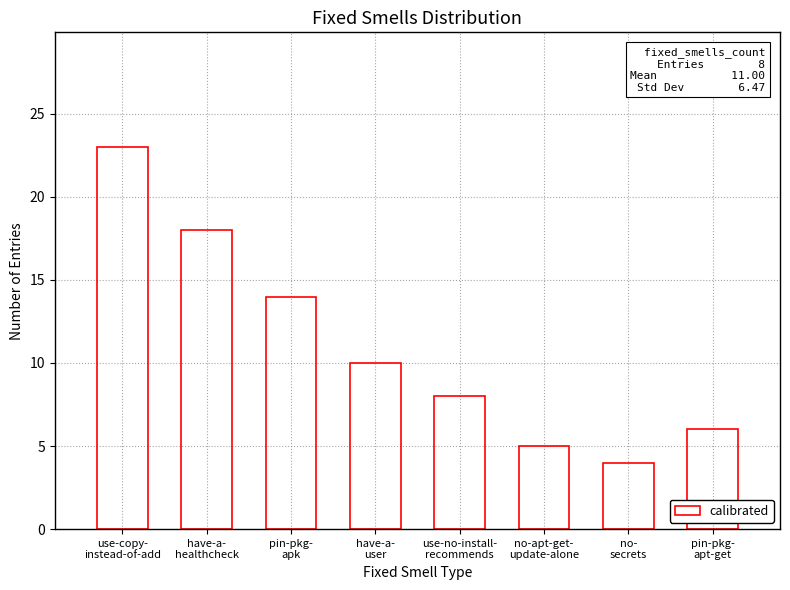

List the labels in order of value, smallest first.

no-
secrets, no-apt-get-
update-alone, pin-pkg-
apt-get, use-no-install-
recommends, have-a-
user, pin-pkg-
apk, have-a-
healthcheck, use-copy-
instead-of-add